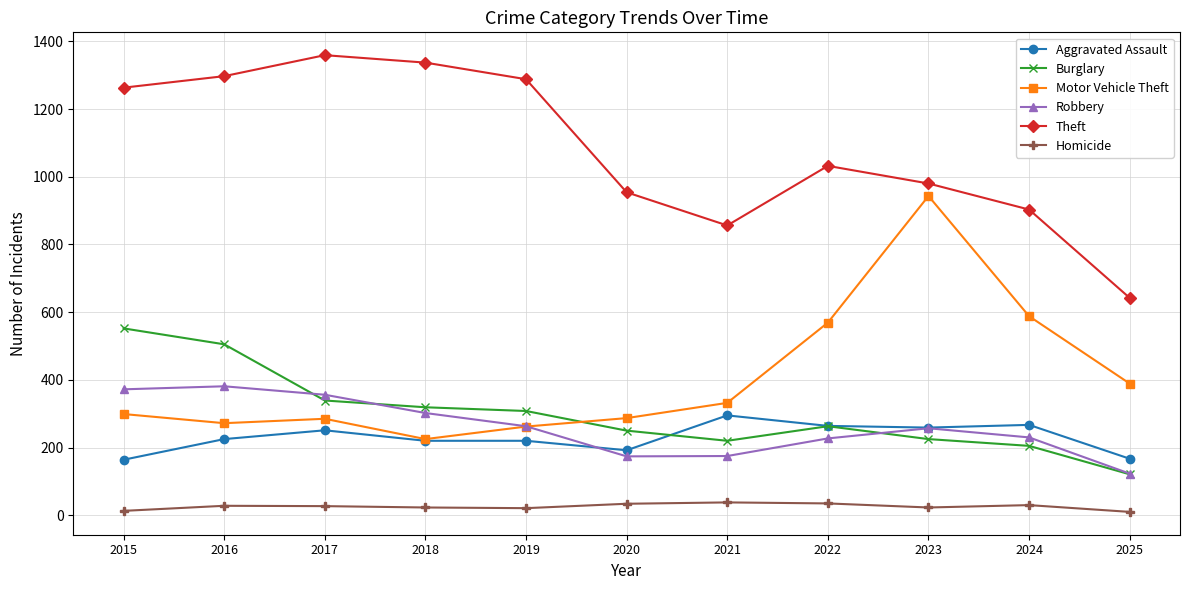

What is the value of the Homicide point at the 7th from the left?

38